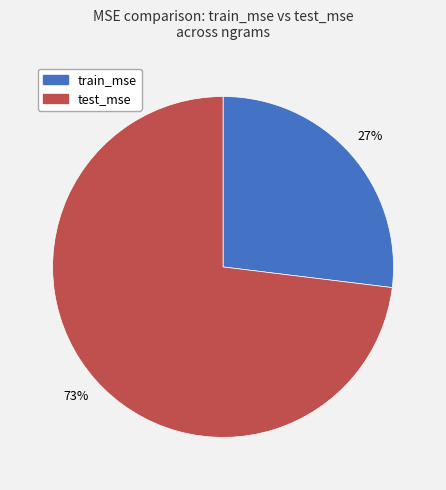

Is there any slice that represents more than half of the pie?

Yes